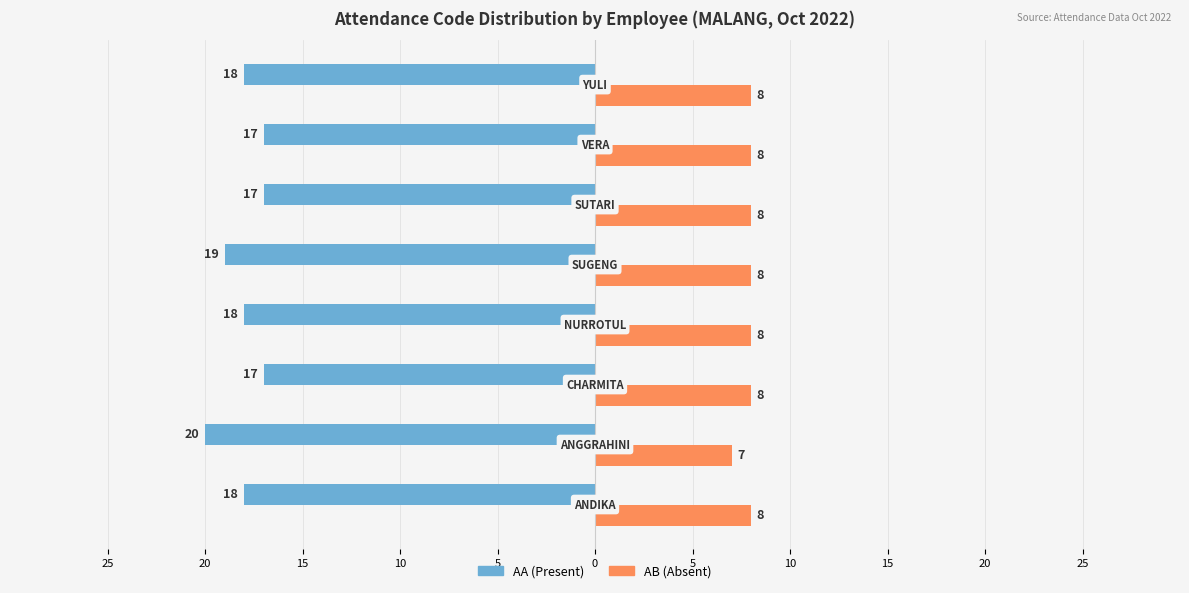

What are all the series names shown in the legend?

AA (Present), AB (Absent)